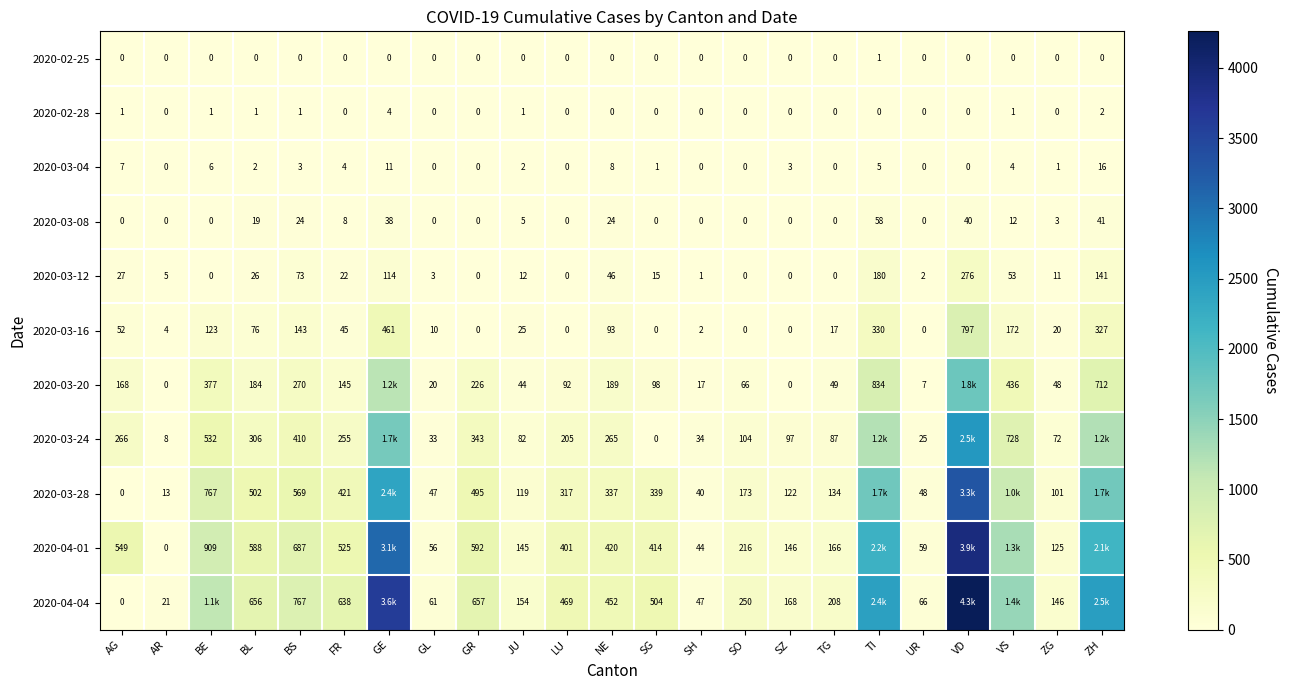

At which label is 2020-03-16 closest to 398?

GE